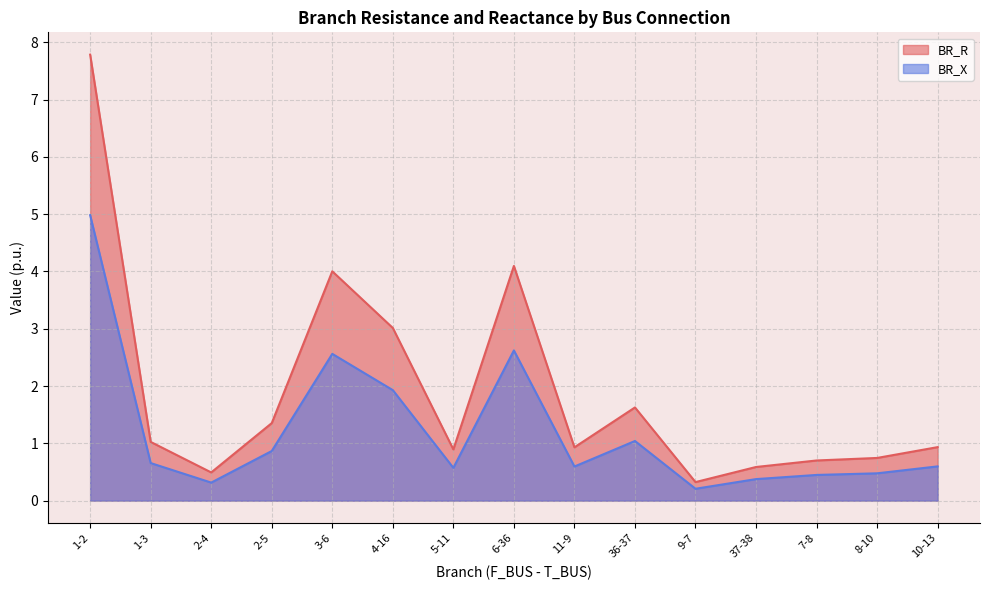

What is the average value of the BR_X series?

1.2